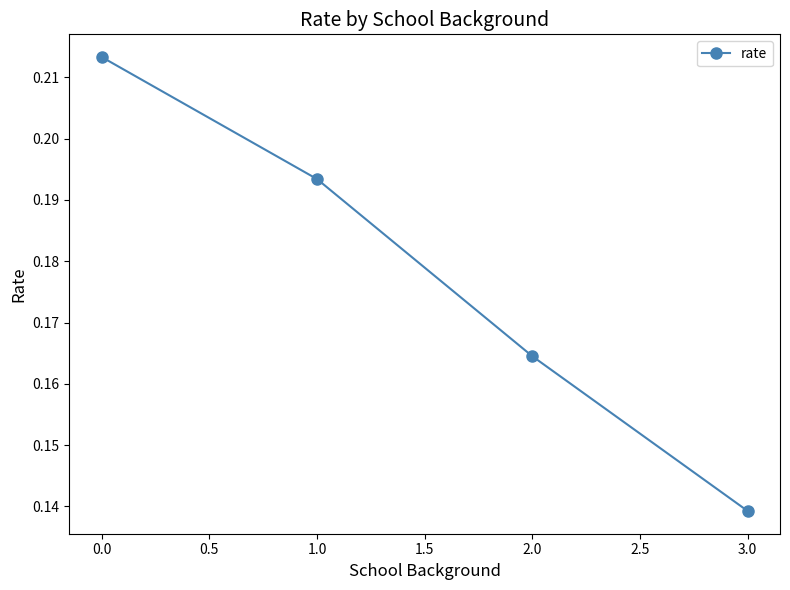

What is the sum of all values?

0.7